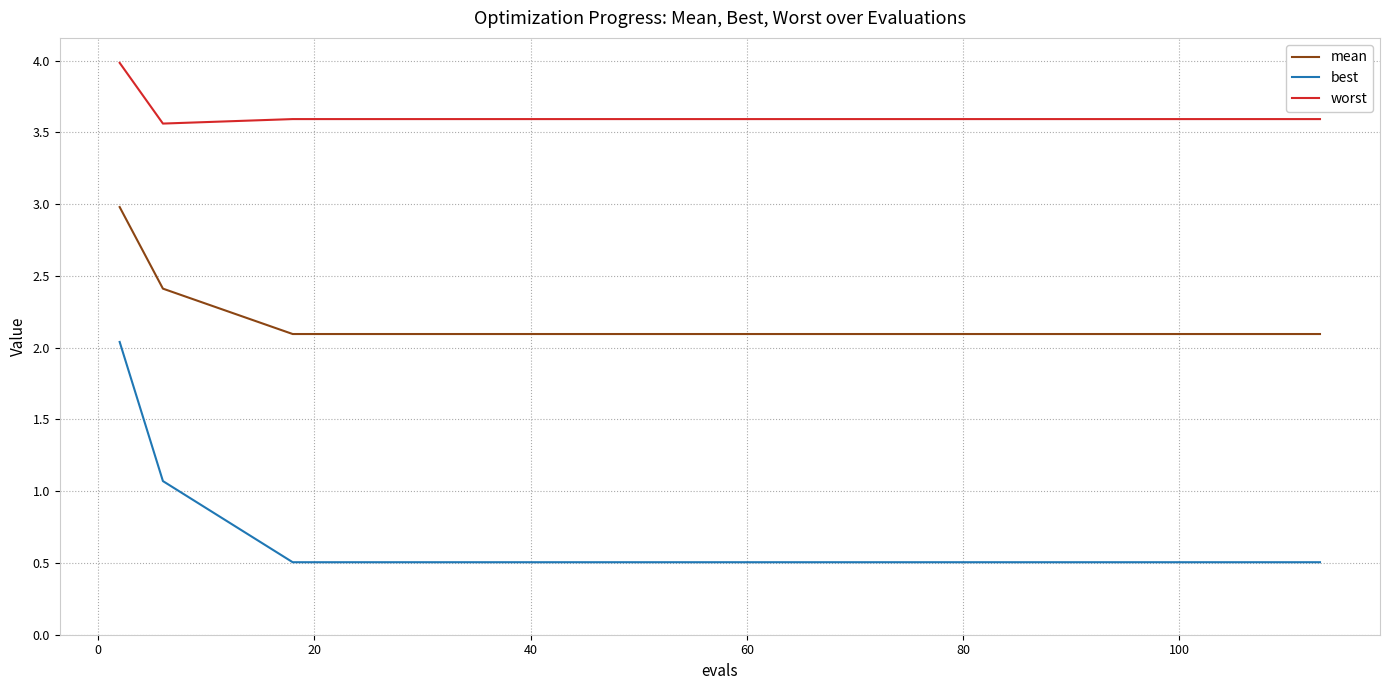

What is the difference between the maximum and minimum values in the worst series?

0.4